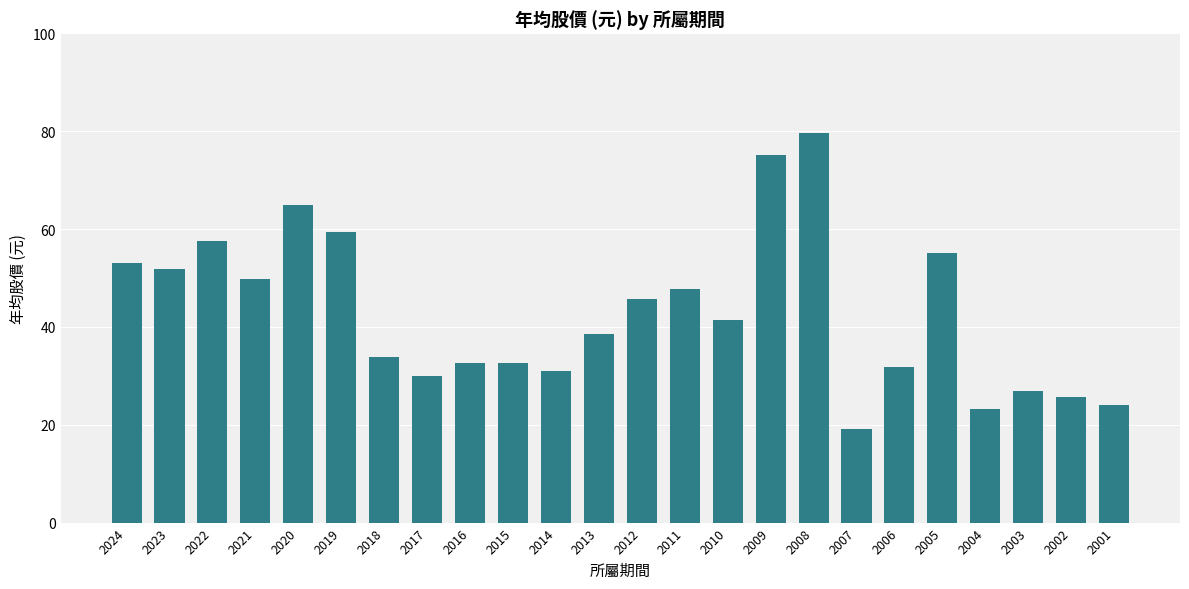

What is the difference between the values at 2012 and 2019?

13.6